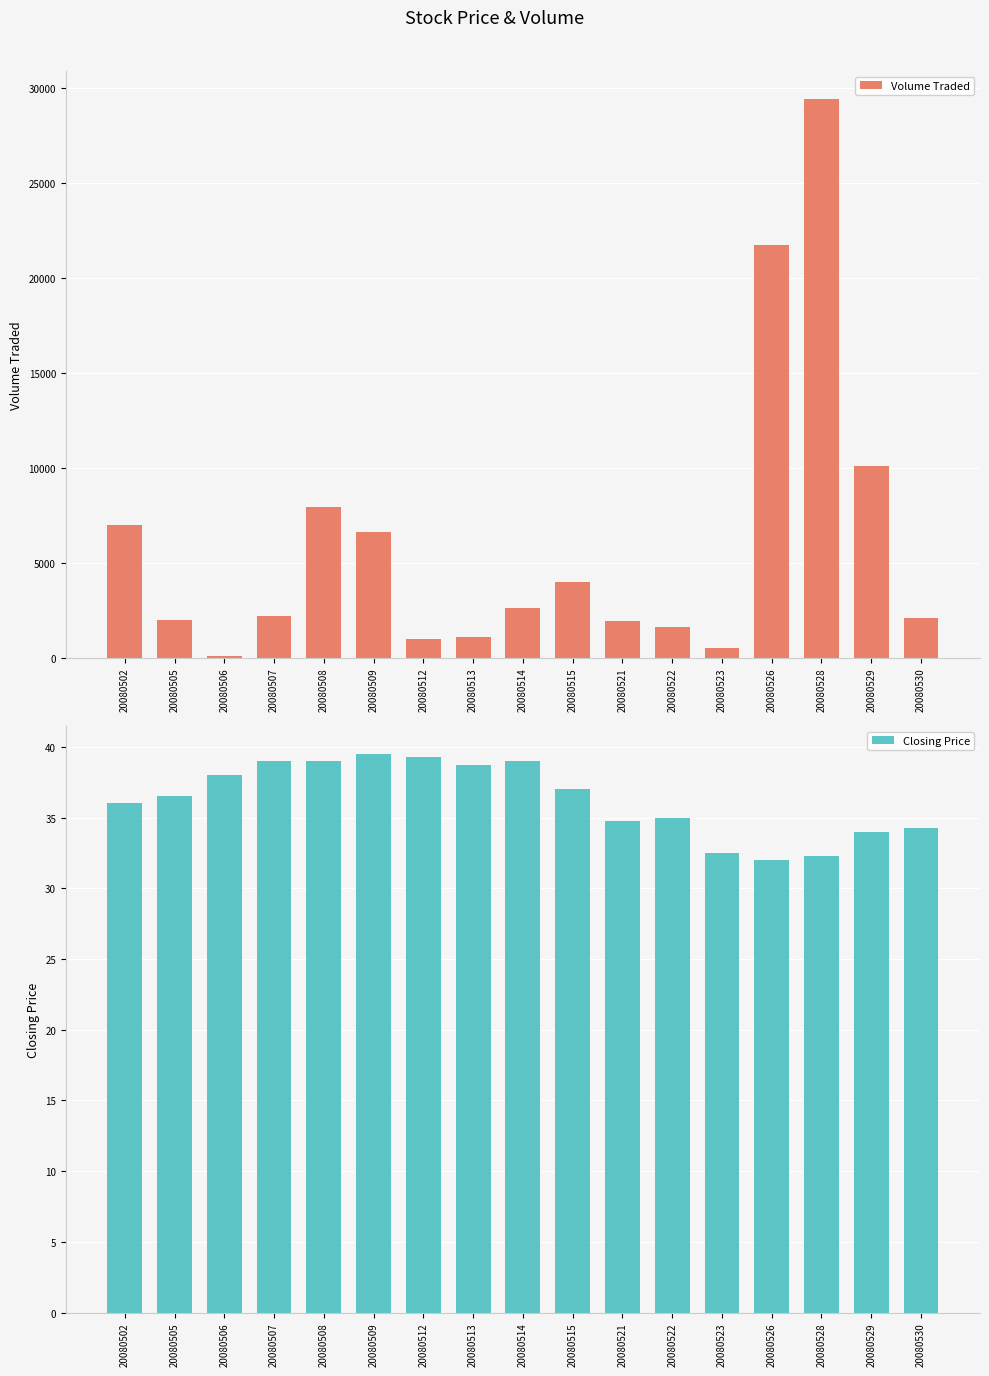

Reading right to left, list all the values displayed in this chart.

Volume Traded: 2100.0	10100.0	29400.0	21700.0	500.0	1600.0	1900.0	4000.0	2600.0	1100.0	1000.0	6600.0	7900.0	2200.0	100.0	2000.0	7000.0
Closing Price: 34.2	34.0	32.2	32.0	32.5	35.0	34.8	37.0	39.0	38.8	39.2	39.5	39.0	39.0	38.0	36.5	36.0